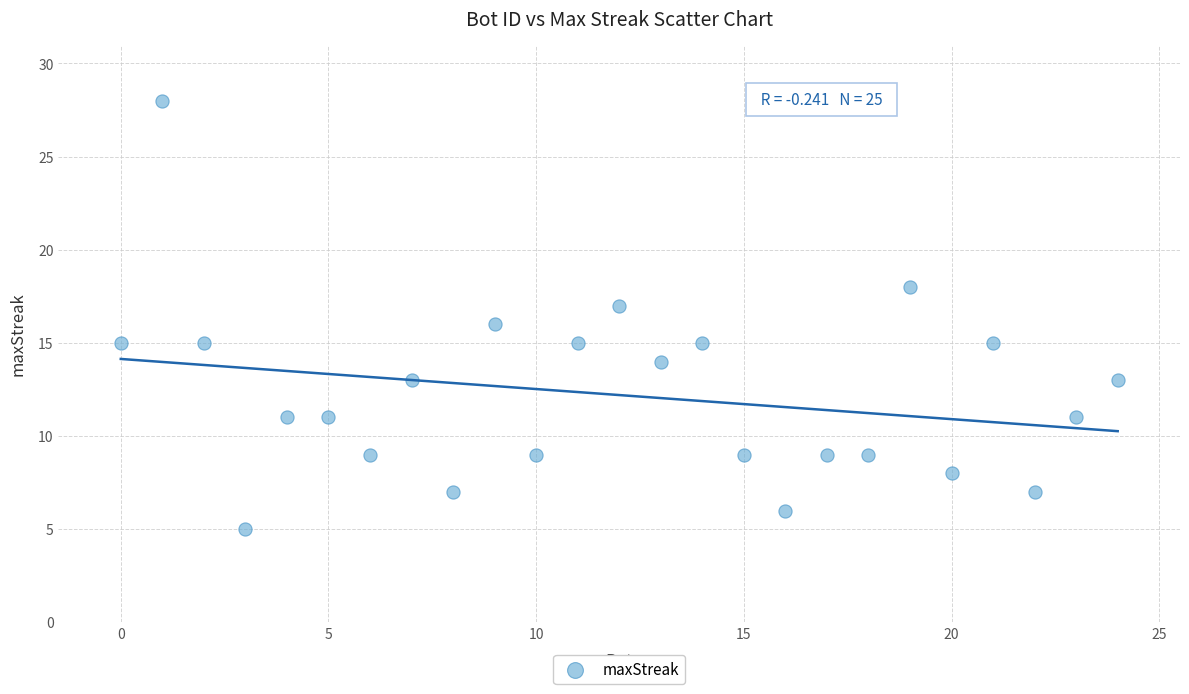

What is the range of X values (max minus min)?

24